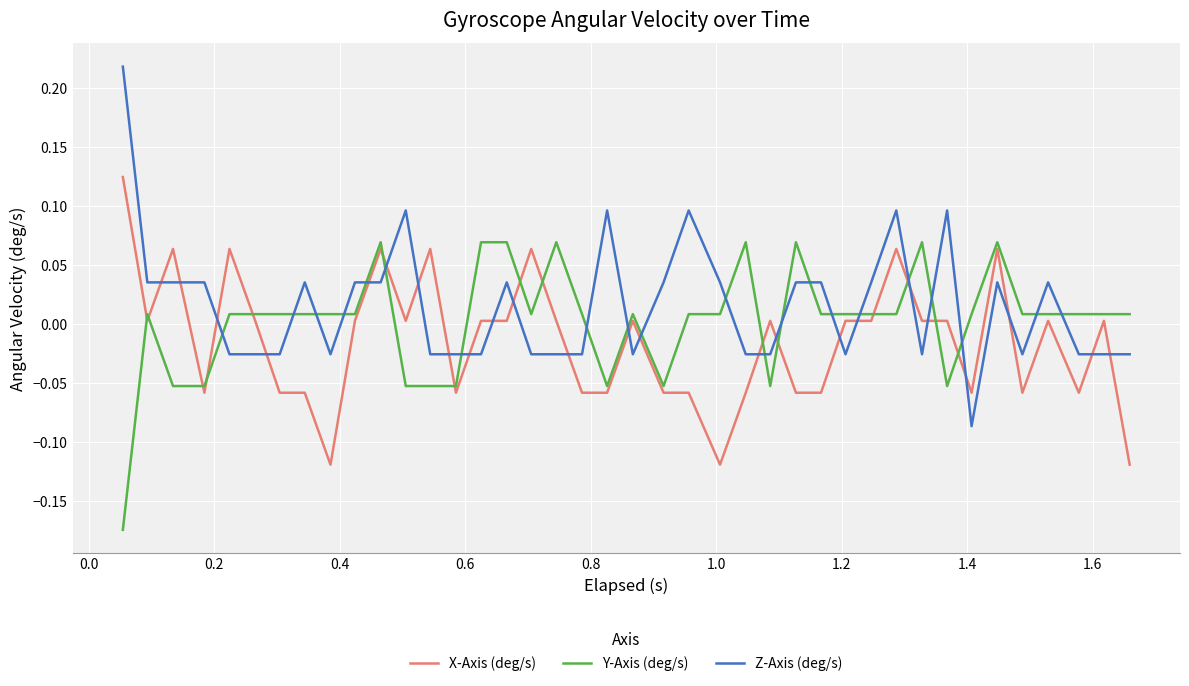

List the series in order of their peak value, lowest first.

Y-Axis (deg/s), X-Axis (deg/s), Z-Axis (deg/s)